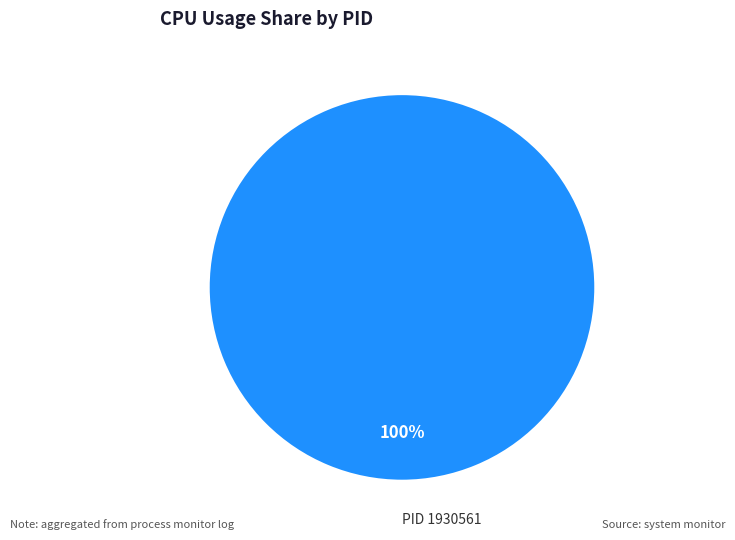

How many slices are in this pie chart?

1